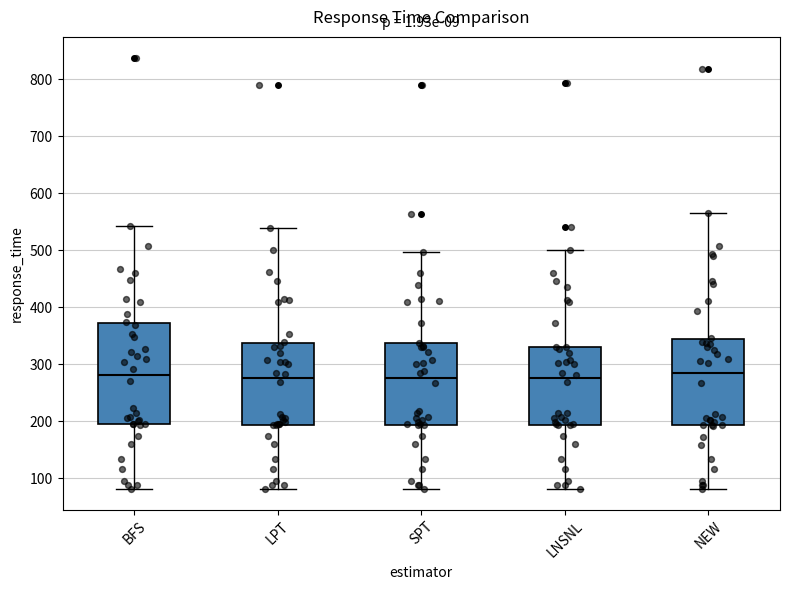

Reading left to right, transcribe this box plot: for each box, give where its median line is, the range the box spans, and where its two whiskers end, as read against the y-axis. The values are not printed on the chart, so give them approximately, as read against the axis.

BFS: median 280, box 200 to 370, whiskers 80 to 540
LPT: median 280, box 190 to 340, whiskers 80 to 540
SPT: median 280, box 190 to 340, whiskers 80 to 500
LNSNL: median 280, box 190 to 330, whiskers 80 to 500
NEW: median 290, box 190 to 340, whiskers 80 to 570